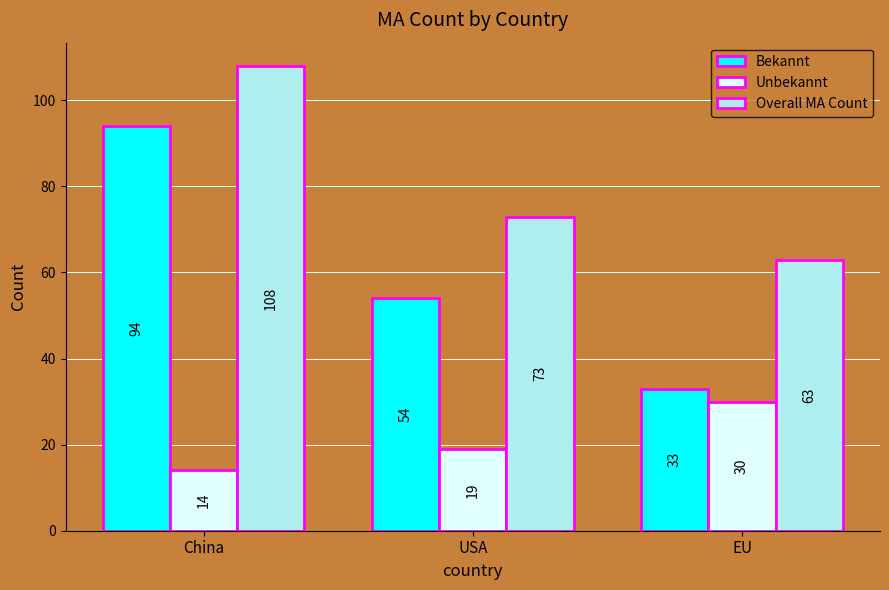

What is the difference between the highest and lowest values at EU?

33